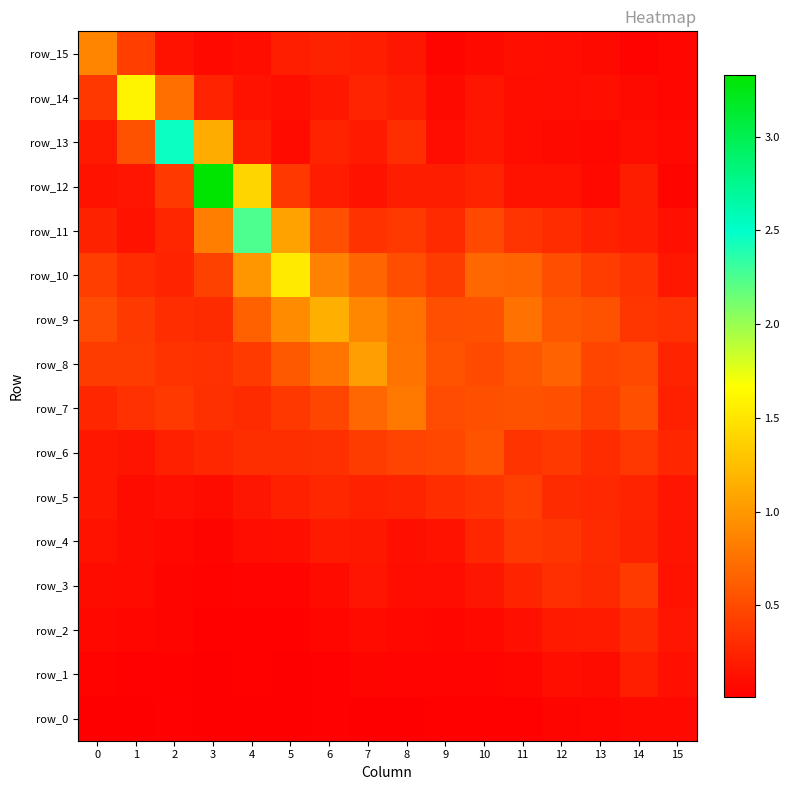

At which category does the chart reach its minimum across all series?

5